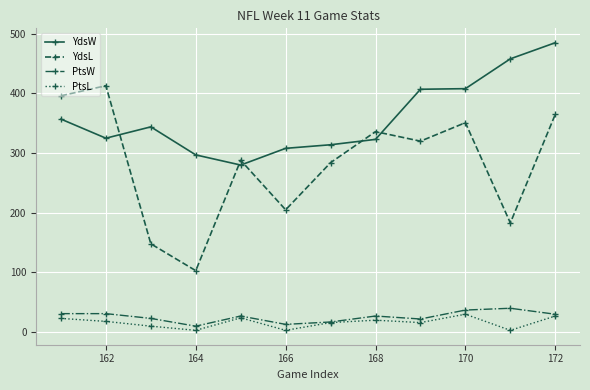

After their last crossing, which series has the higher values: YdsL or YdsW?

YdsW